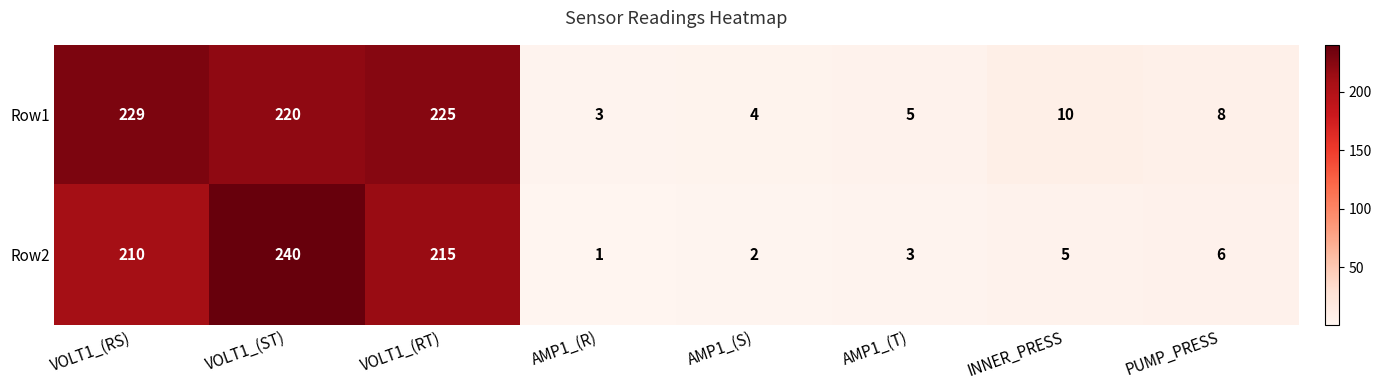

The value of Row2 at INNER_PRESS is 5. True or false?

True